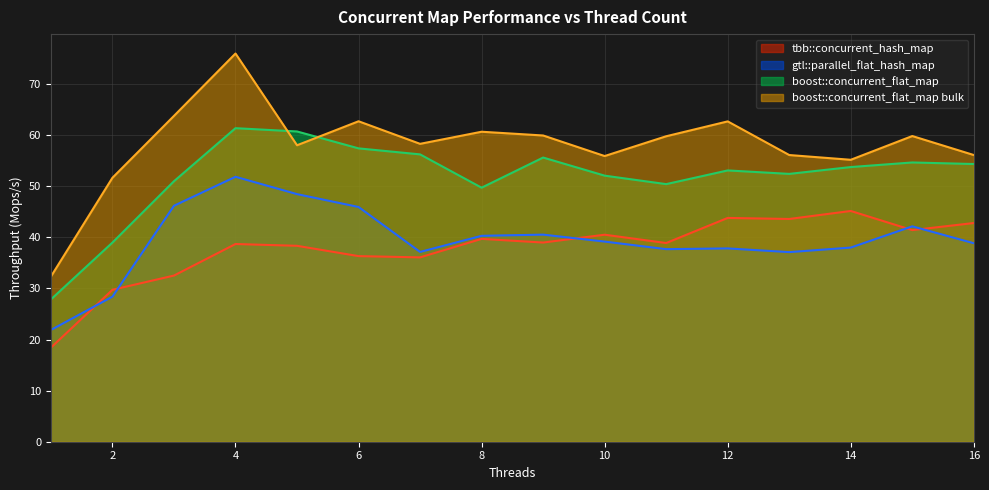

At how many categories does at least one series exceed 18?

16